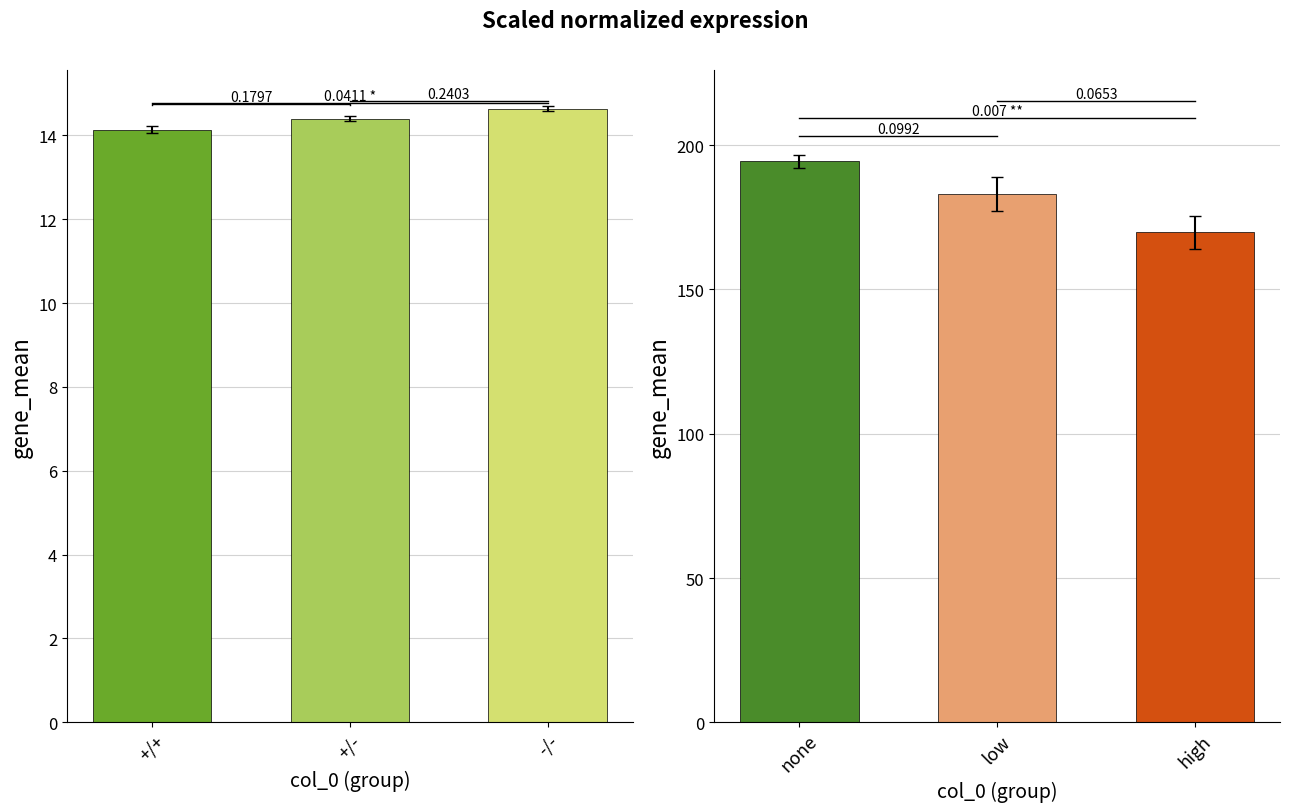

At which category is the sum across all series the highest?

+/+